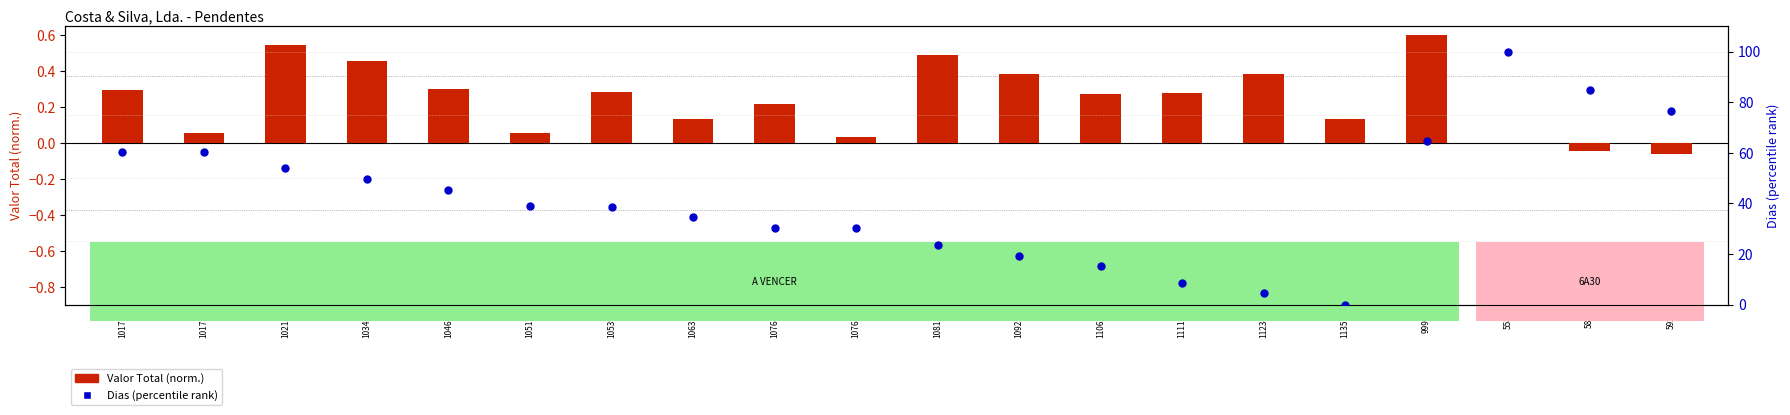

What is the total value across all series at 10636?

34.7